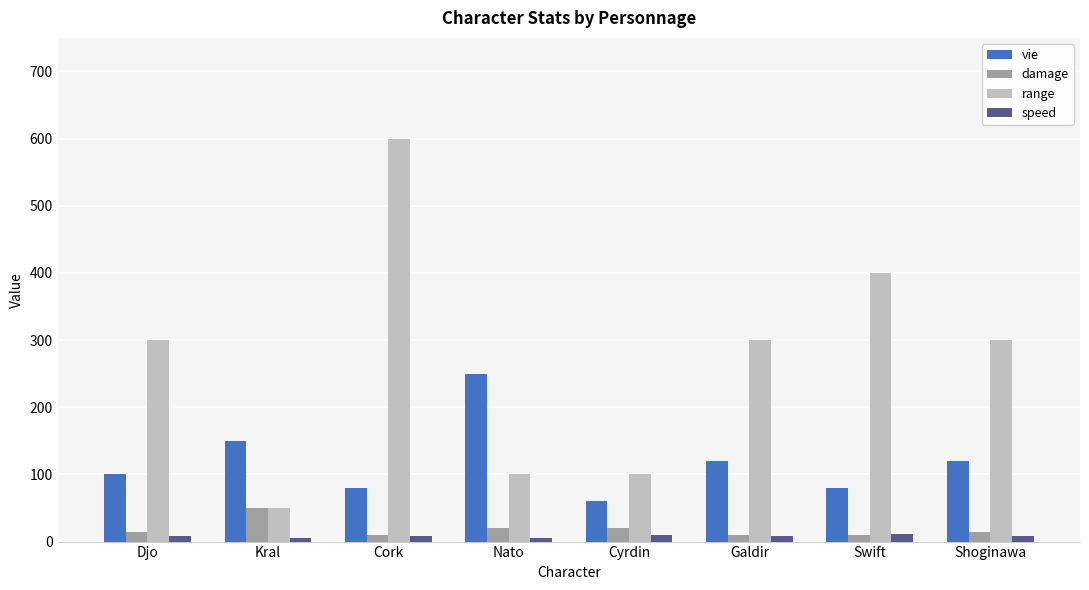

What is the difference between the range values at Djo and Kral?

250